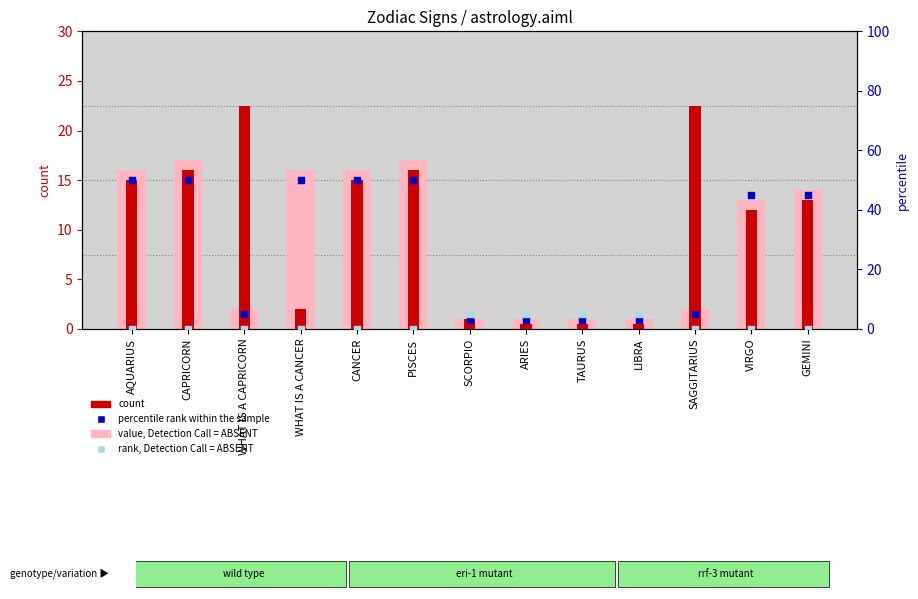

Which series has the largest total across all categories?

percentile rank within the sample